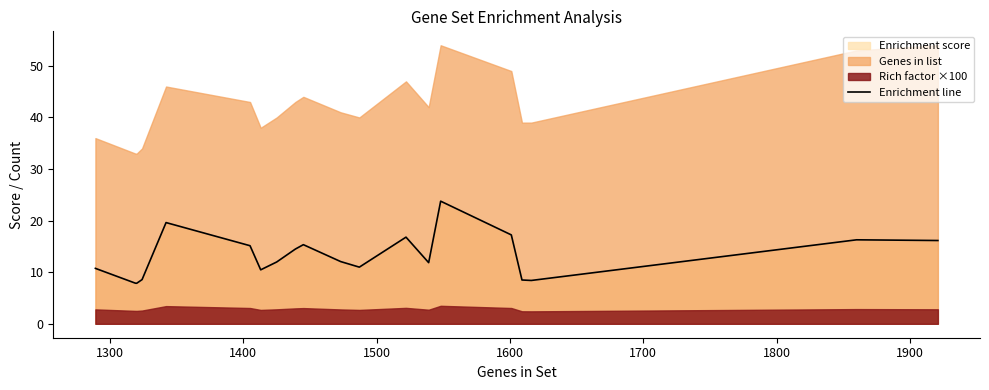

What is the lowest value of the Enrichment line series?

7.9